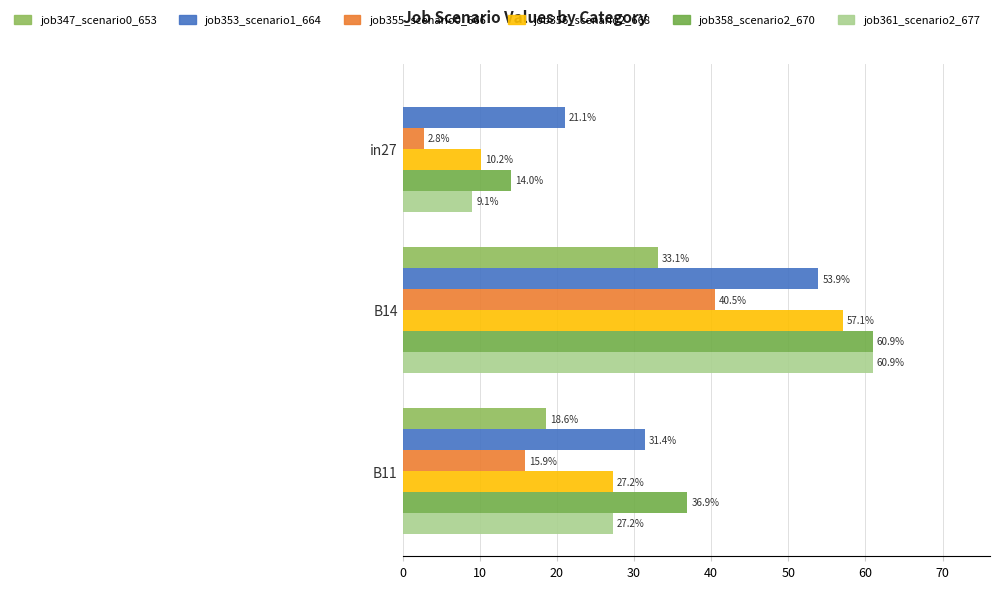

How many bars are there in total?

18